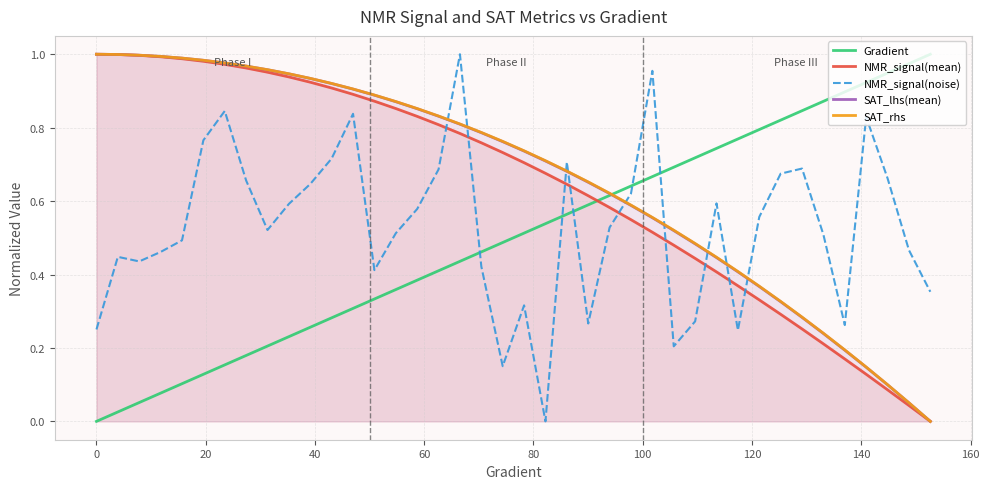

After their last crossing, which series has the higher values: SAT_rhs or SAT_lhs(mean)?

SAT_rhs